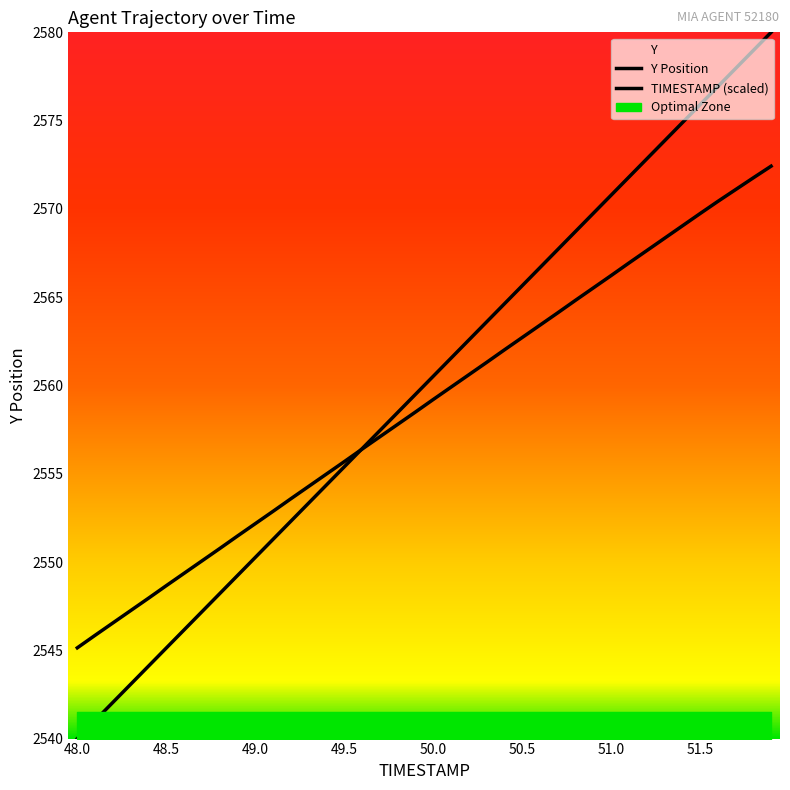

True or false: TIMESTAMP (scaled) has more than 2 interior local peaks.

False